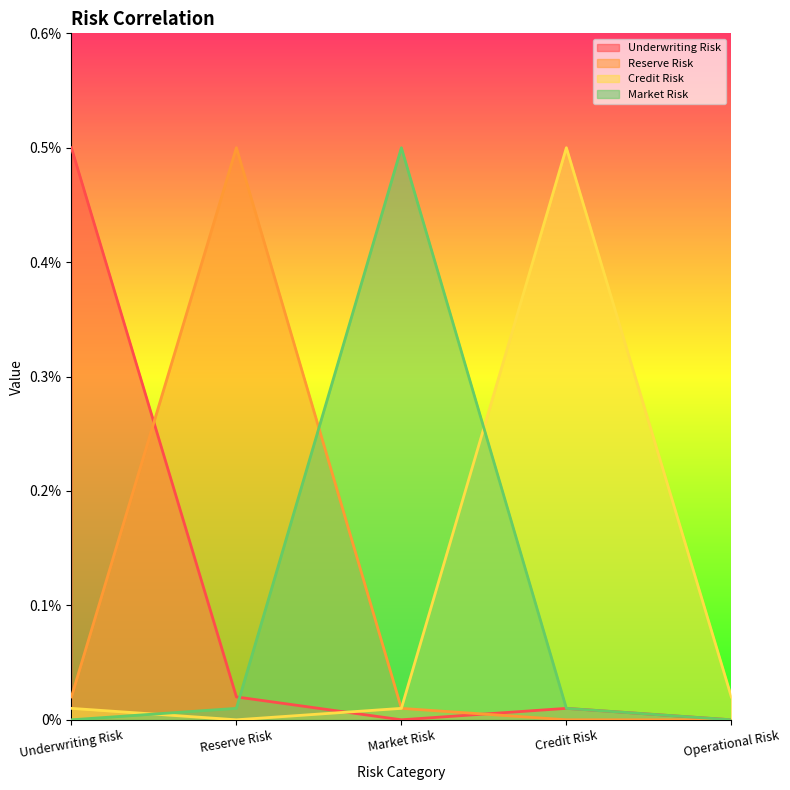

True or false: Reserve Risk has more than 0 interior local peaks.

True